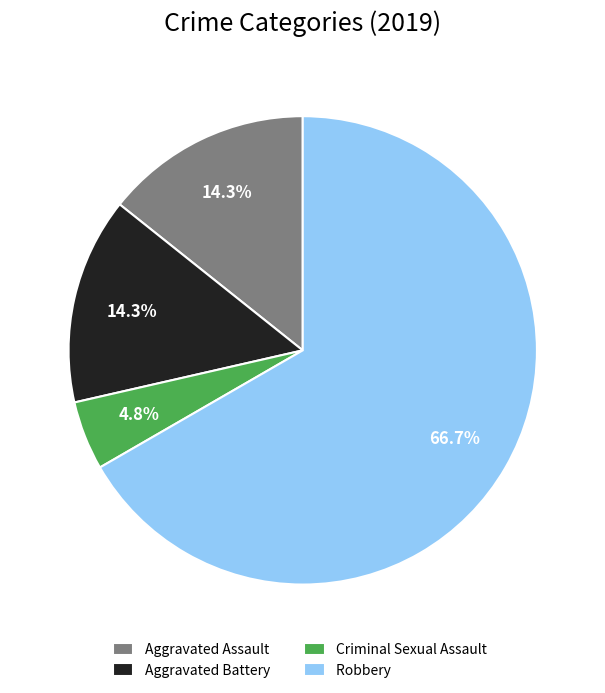

Is the sum of Aggravated Battery and Criminal Sexual Assault greater than half?

No